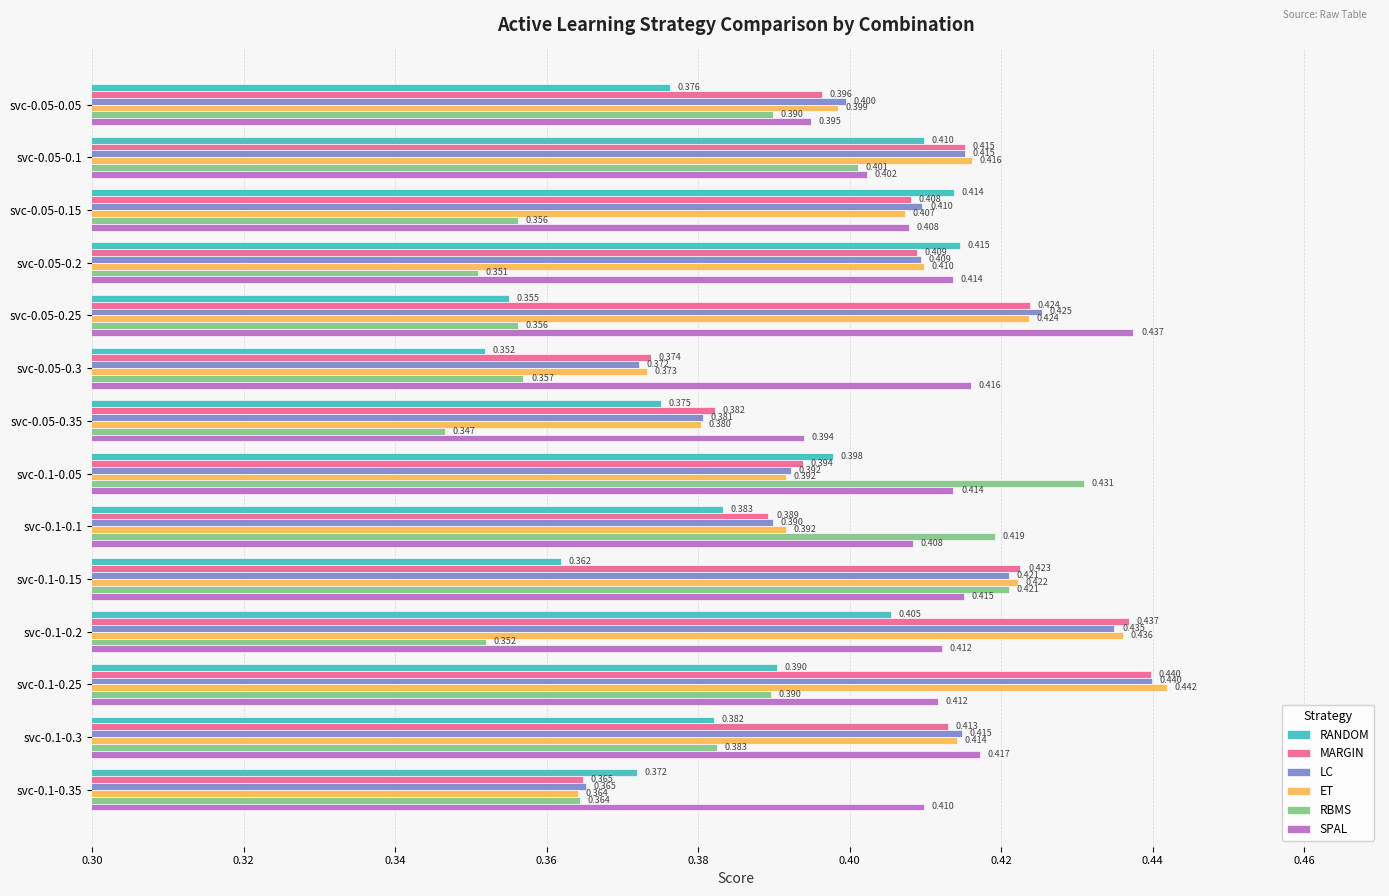

Is the value of ET at svc-0.05-0.35 greater than the value of MARGIN at svc-0.05-0.25?

No